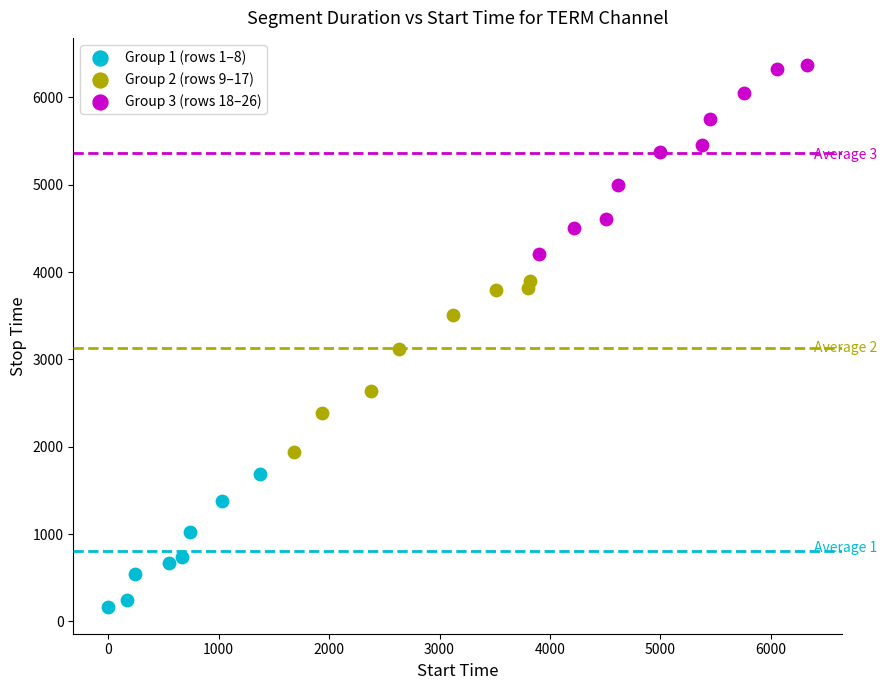

Which series has the largest Y range (max minus min)?

Group 3 (rows 18–26)